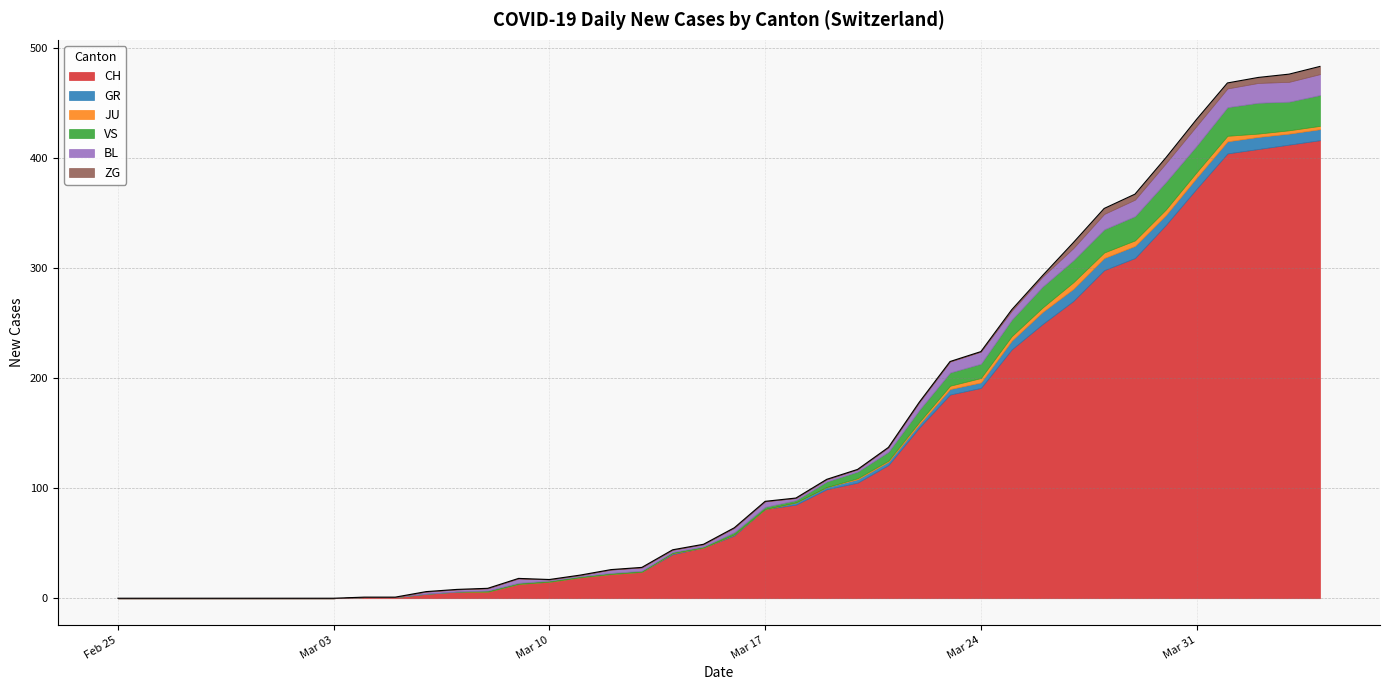

Does the chart display data point markers on the line(s)?

No